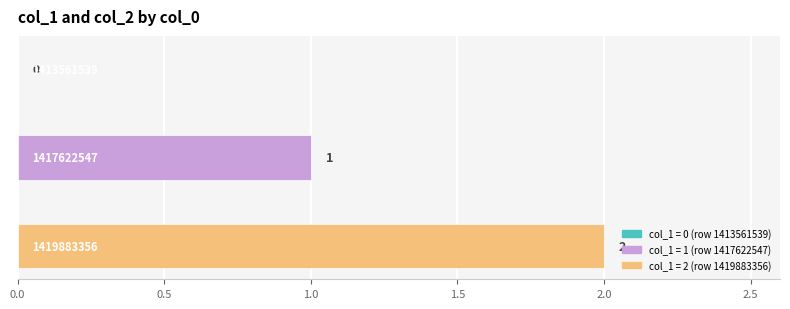

What is the sum of all values?

3